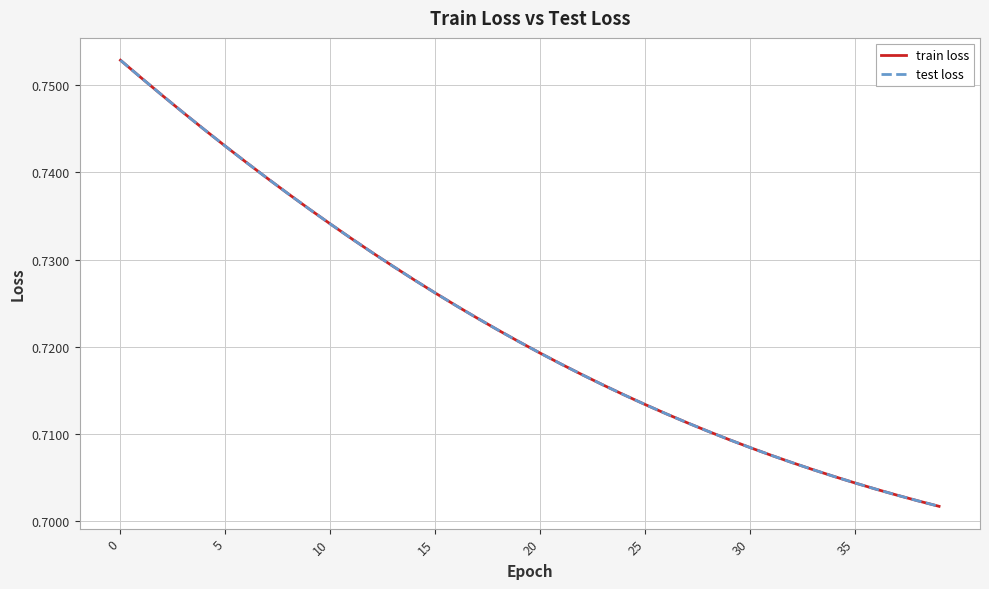

Is this an area chart (filled region under the line)?

No